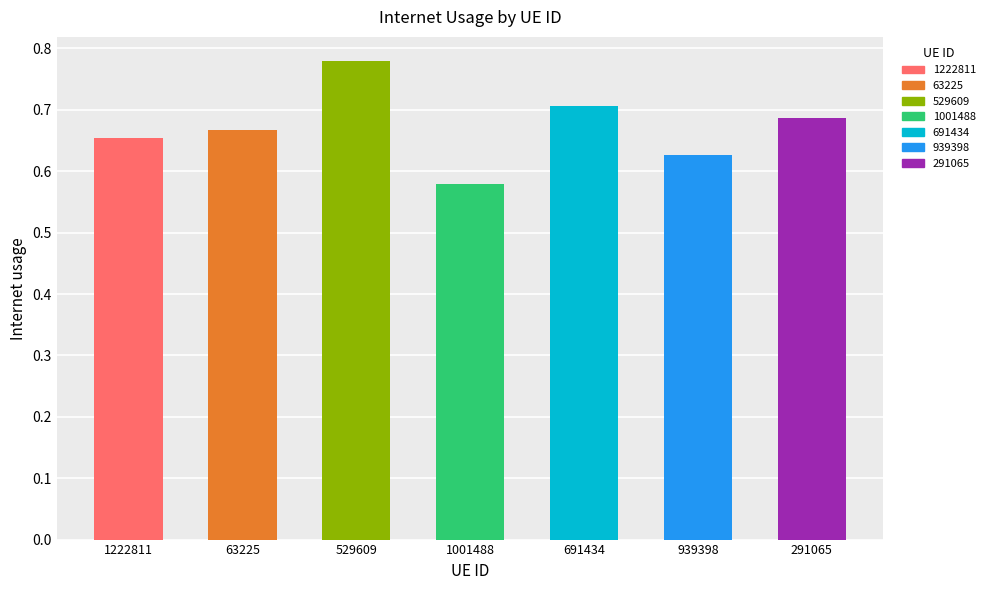

Where is the data nearest to the value 0?

1001488